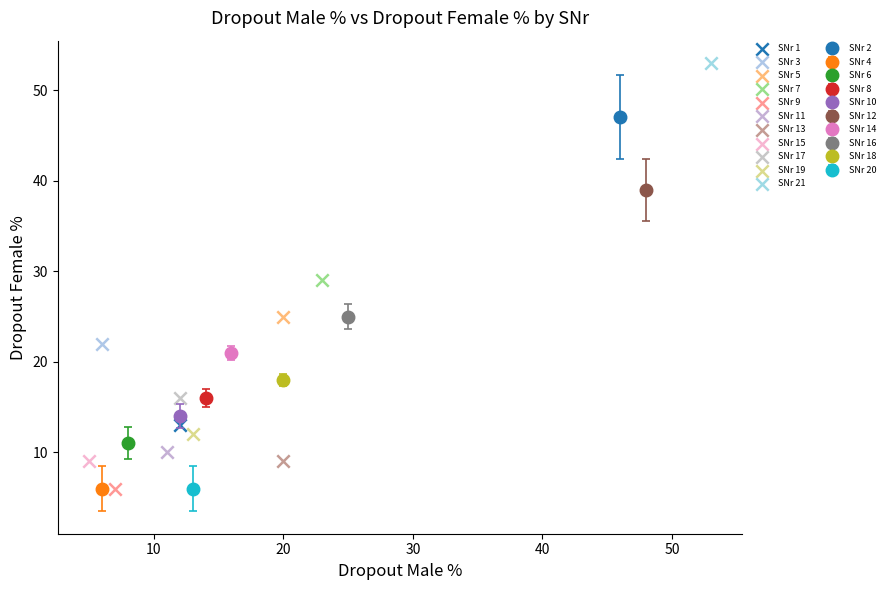

Which series reaches the minimum Y coordinate?

SNr 9